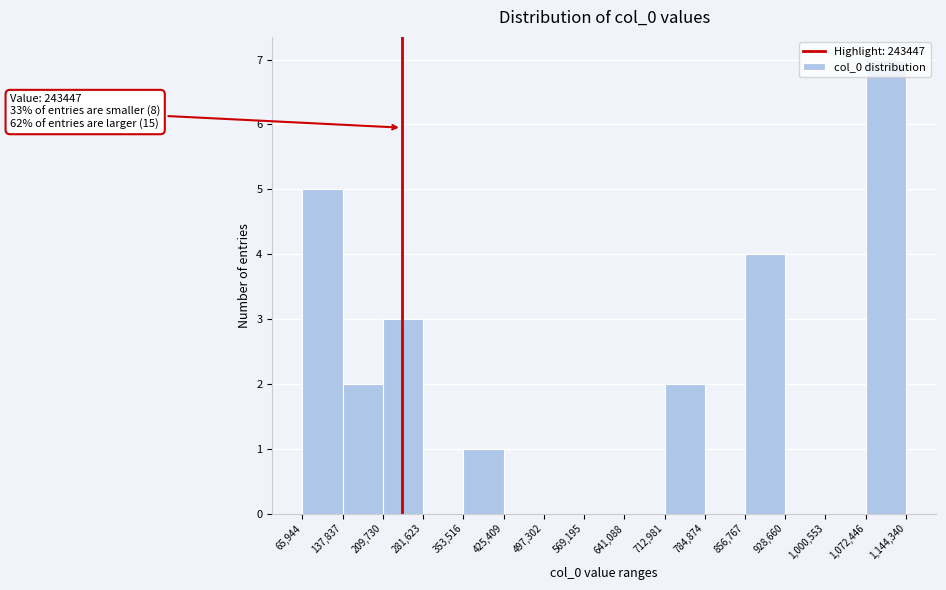

Which range on the x-axis has the tallest bar?

1,072,446 to 1,144,340